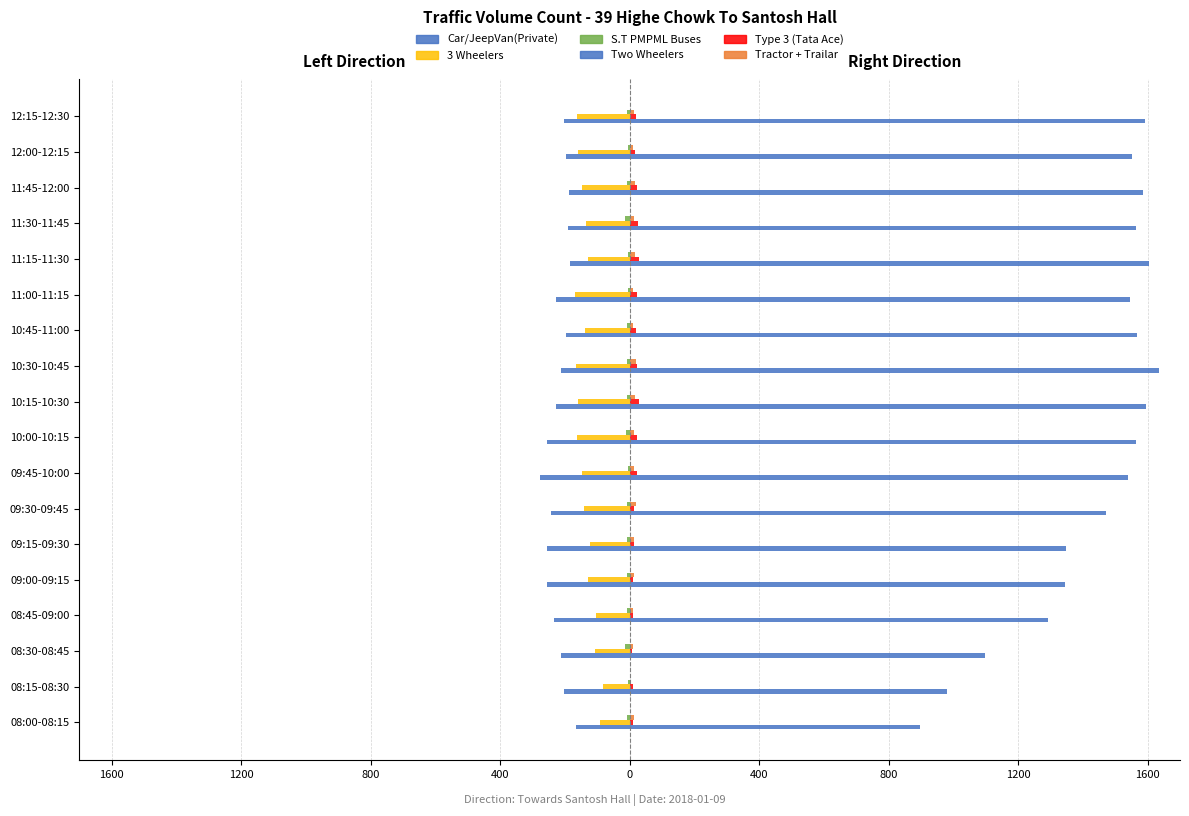

Are the bars grouped side by side (vs. stacked)?

Yes